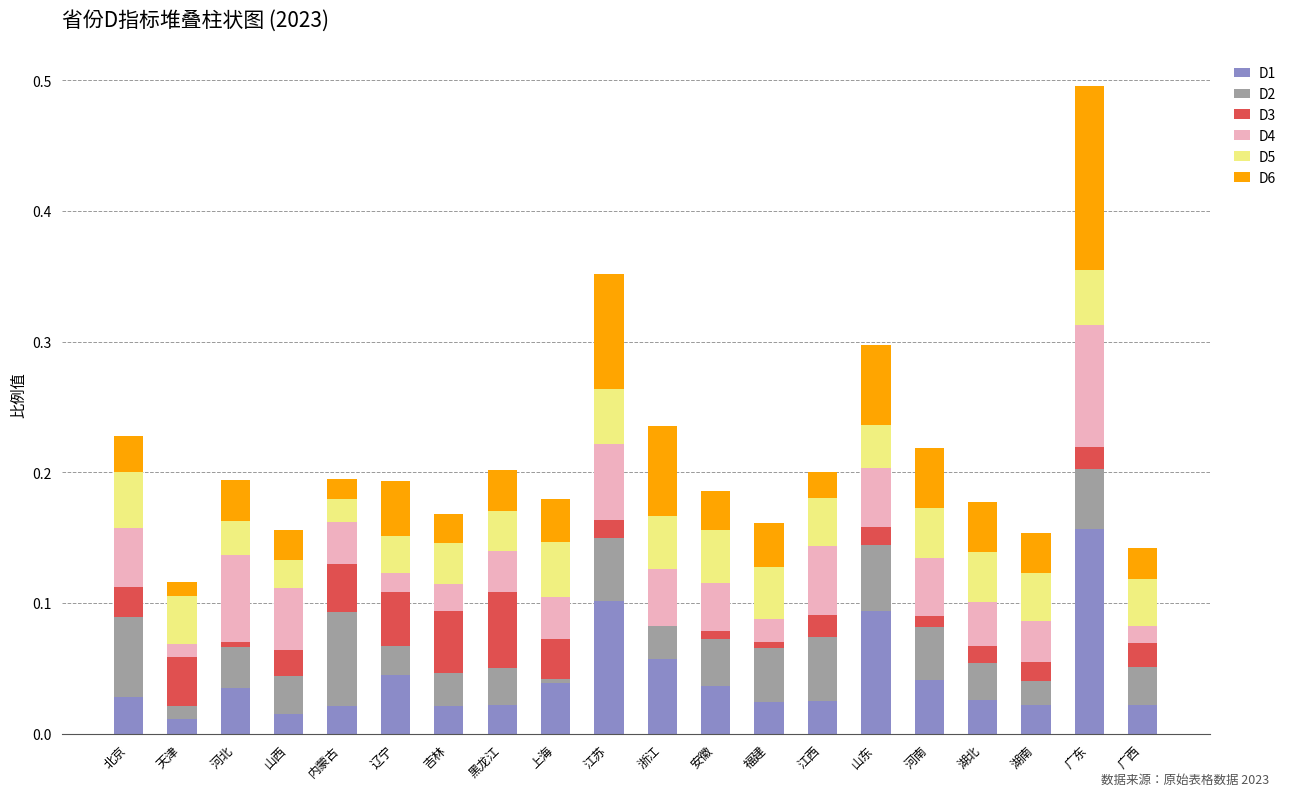

At which category is the sum across all series the highest?

广东